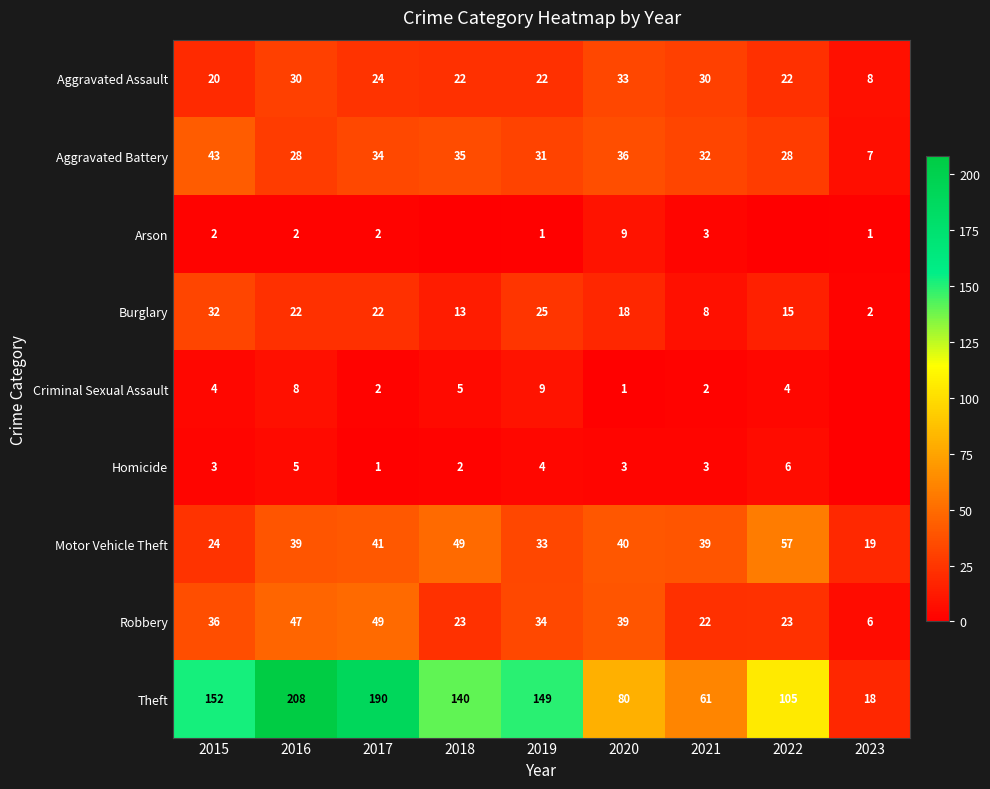

What is the approximate value of Theft at 2021, to the nearest 5?

60